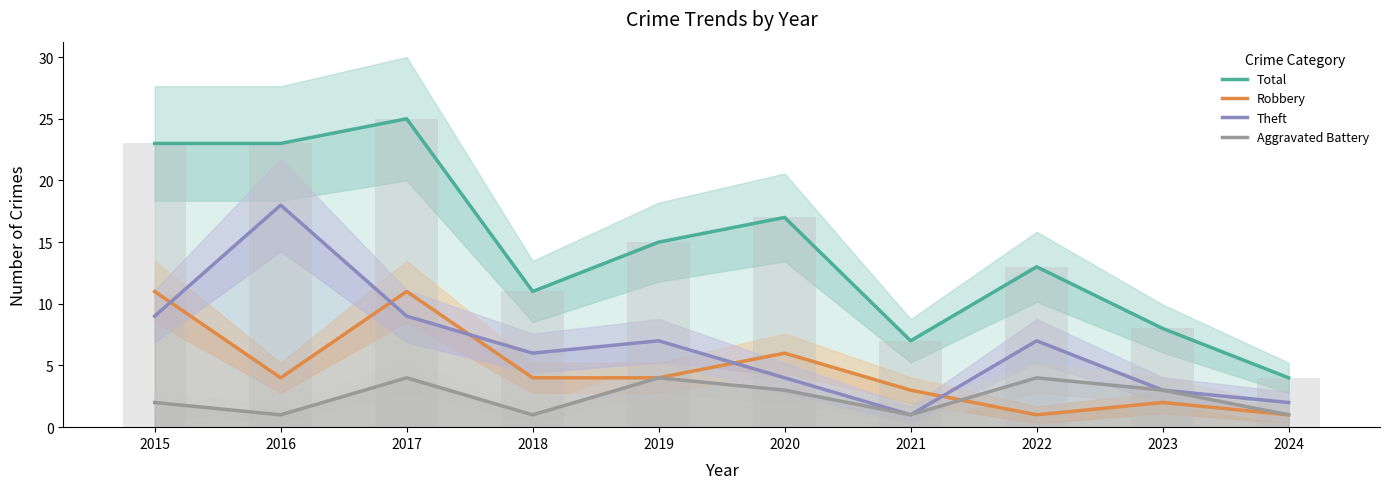

Does the chart contain stacked bars?

No